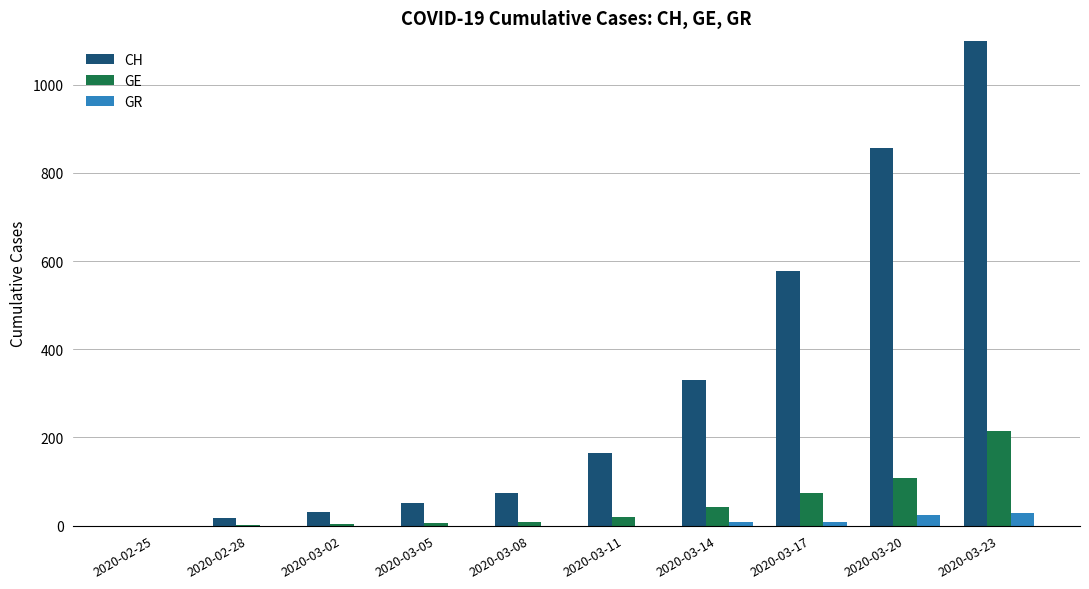

Reading left to right, what are all the values shown in this chart?

CH: 0	17	30	51	74	165	330	578	857	1274
GE: 0	2	3	5	9	20	43	75	109	214
GR: 0	0	0	0	0	0	9	9	24	29